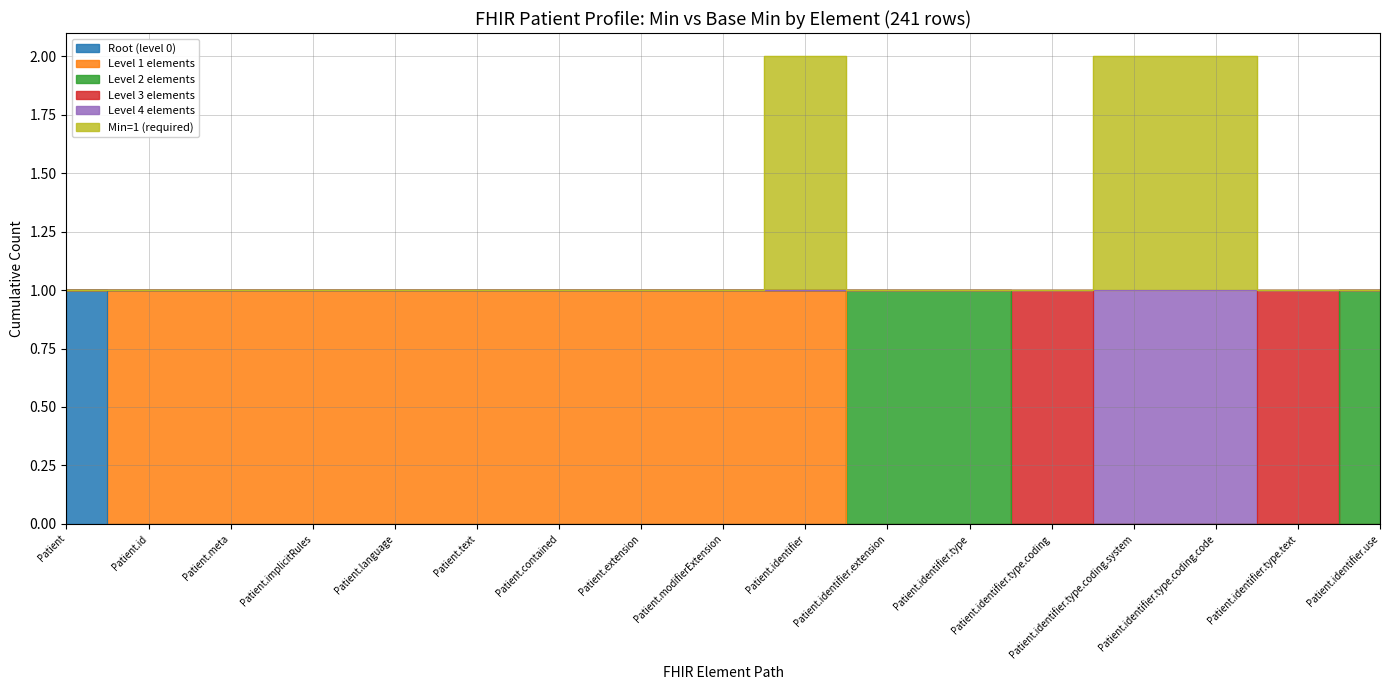

True or false: Patient.identifier.extension (0) has more than 1 interior local peaks.

False